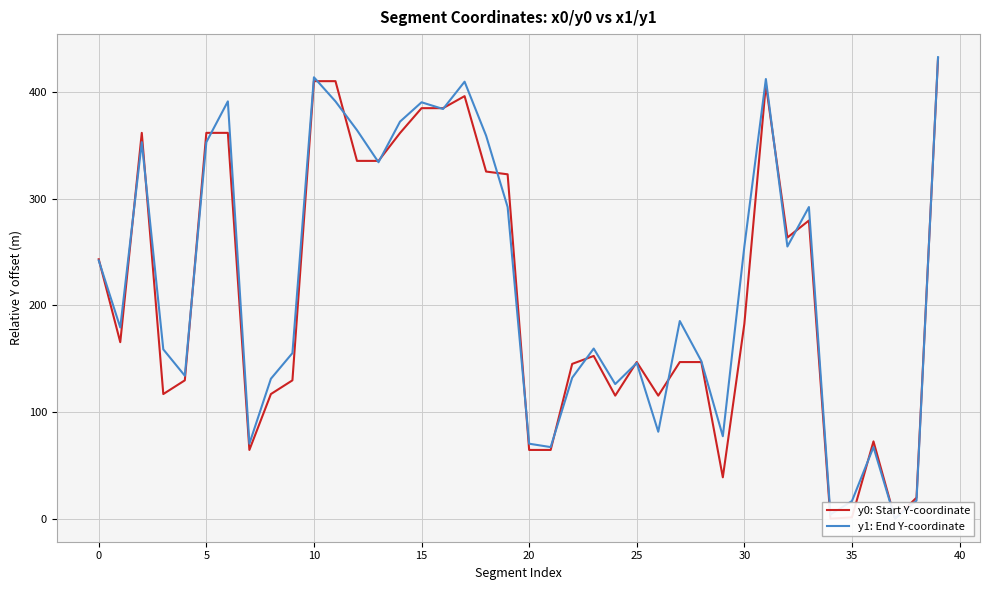

Is it true that y1: End Y-coordinate equals 292.0 at 33?

True